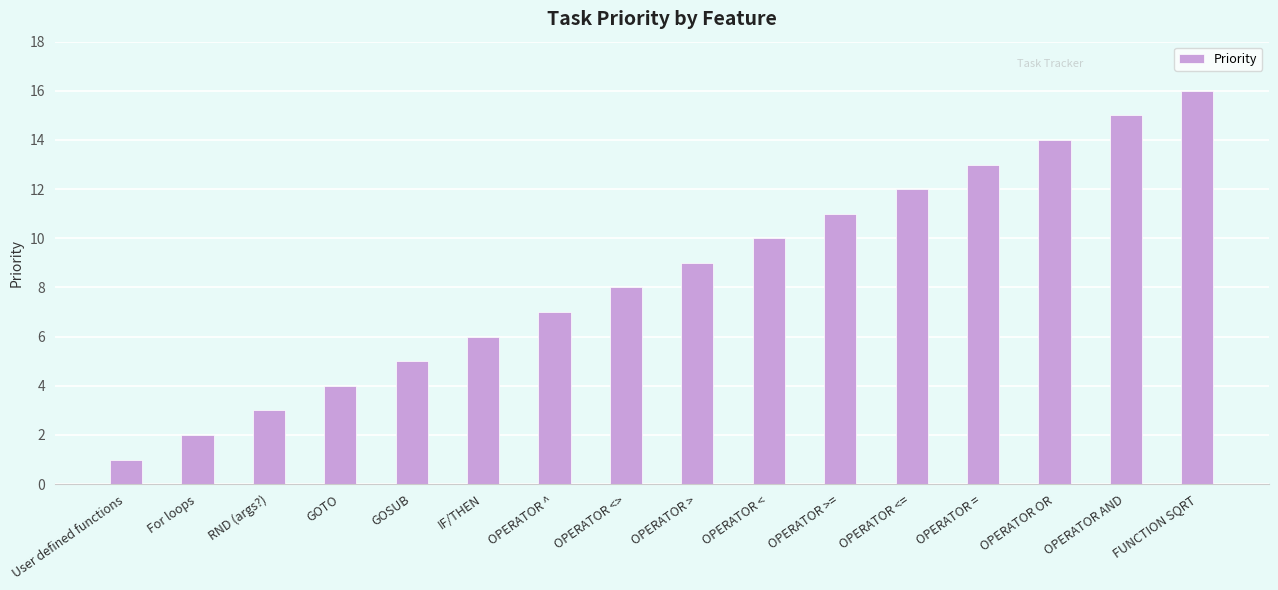

Is it true that the value at OPERATOR OR is 14?

True